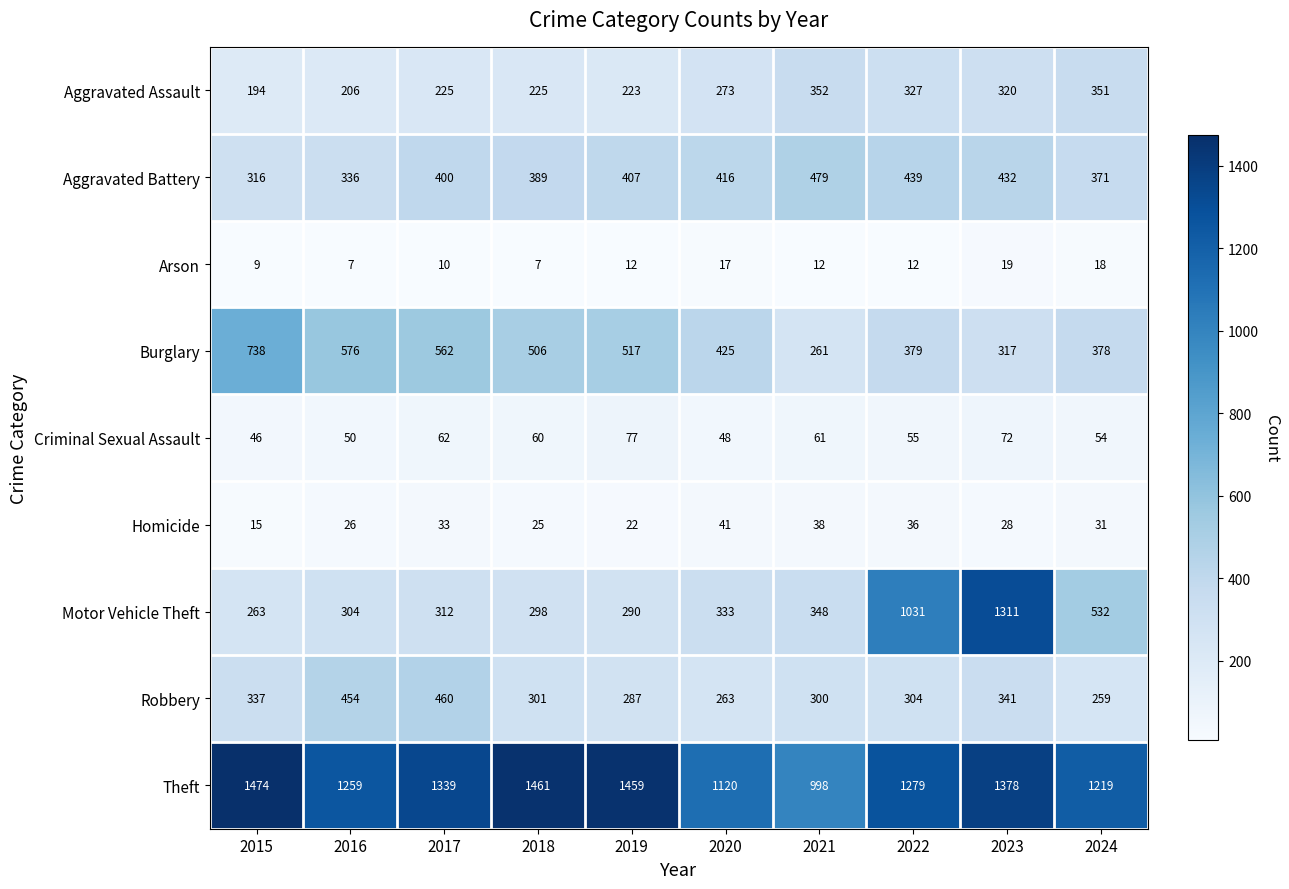

List the series in order of their peak value, highest first.

Theft, Motor Vehicle Theft, Burglary, Aggravated Battery, Robbery, Aggravated Assault, Criminal Sexual Assault, Homicide, Arson